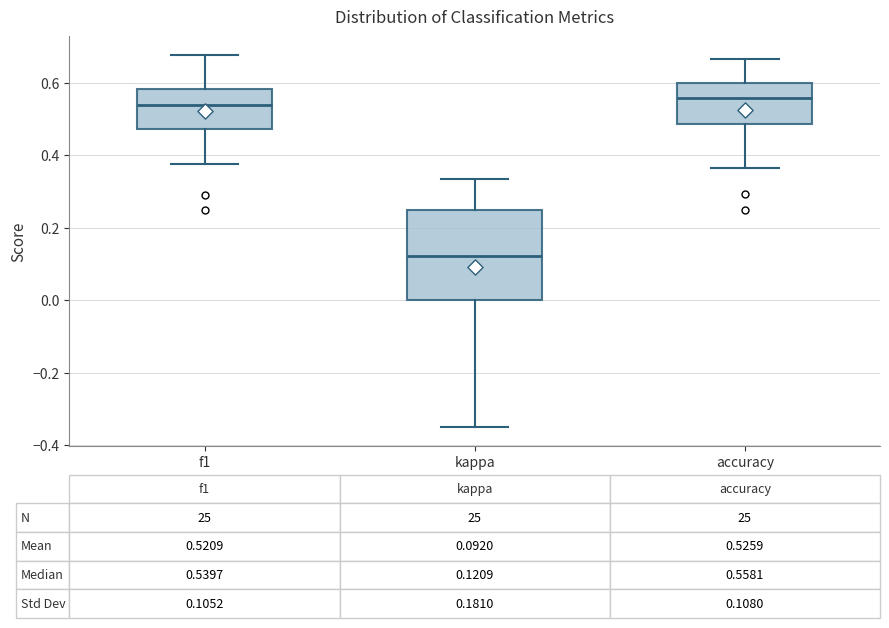

Which box is the tallest, from its lower edge to its upper edge?

kappa